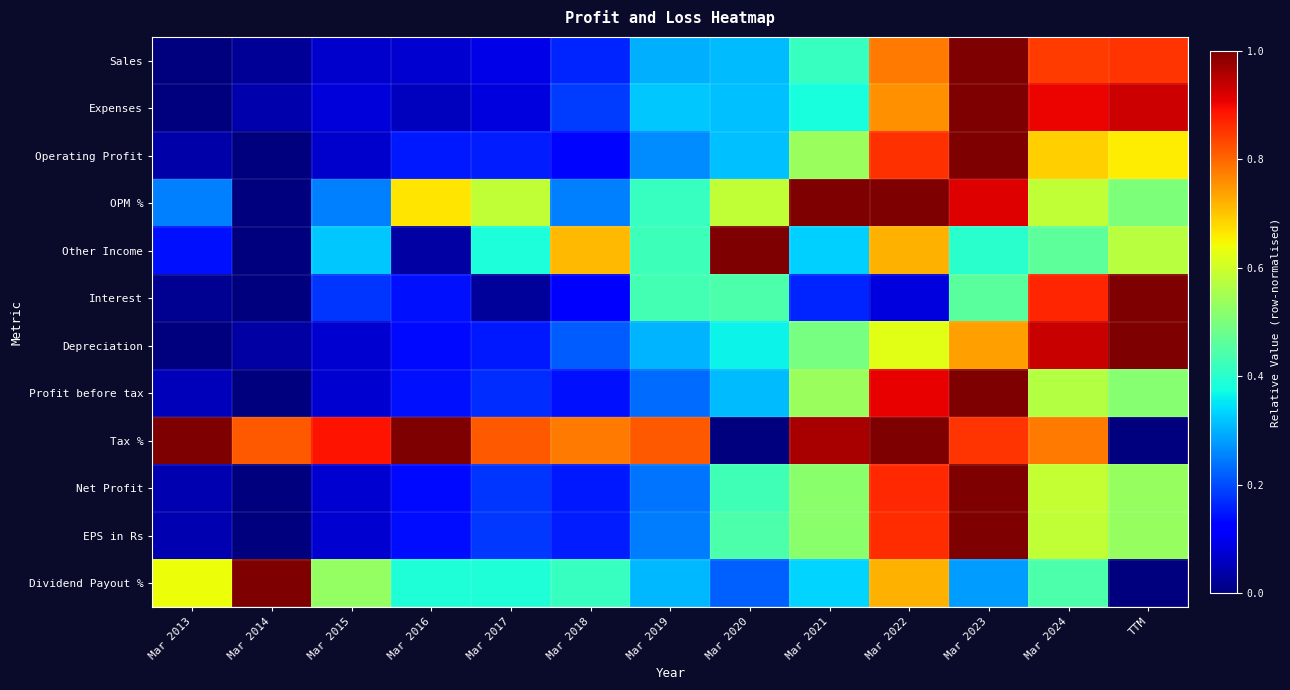

At TTM, list the series in order from smallest to largest.

Tax %, Dividend Payout %, OPM %, Profit before tax, EPS in Rs, Net Profit, Other Income, Operating Profit, Sales, Expenses, Interest, Depreciation